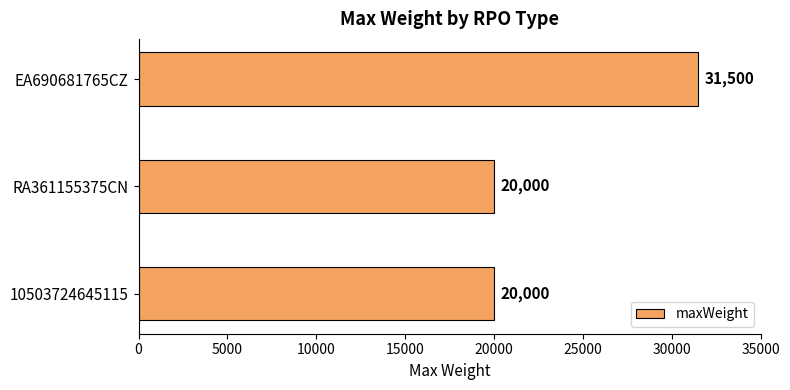

How many bars are there in total?

3